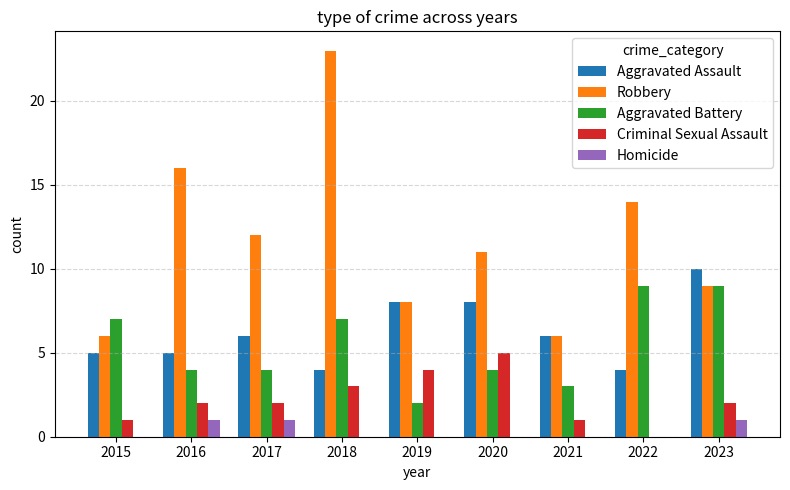

Reading left to right, list all the values displayed in this chart.

Aggravated Assault: 5	5	6	4	8	8	6	4	10
Robbery: 6	16	12	23	8	11	6	14	9
Aggravated Battery: 7	4	4	7	2	4	3	9	9
Criminal Sexual Assault: 1	2	2	3	4	5	1	0	2
Homicide: 0	1	1	0	0	0	0	0	1